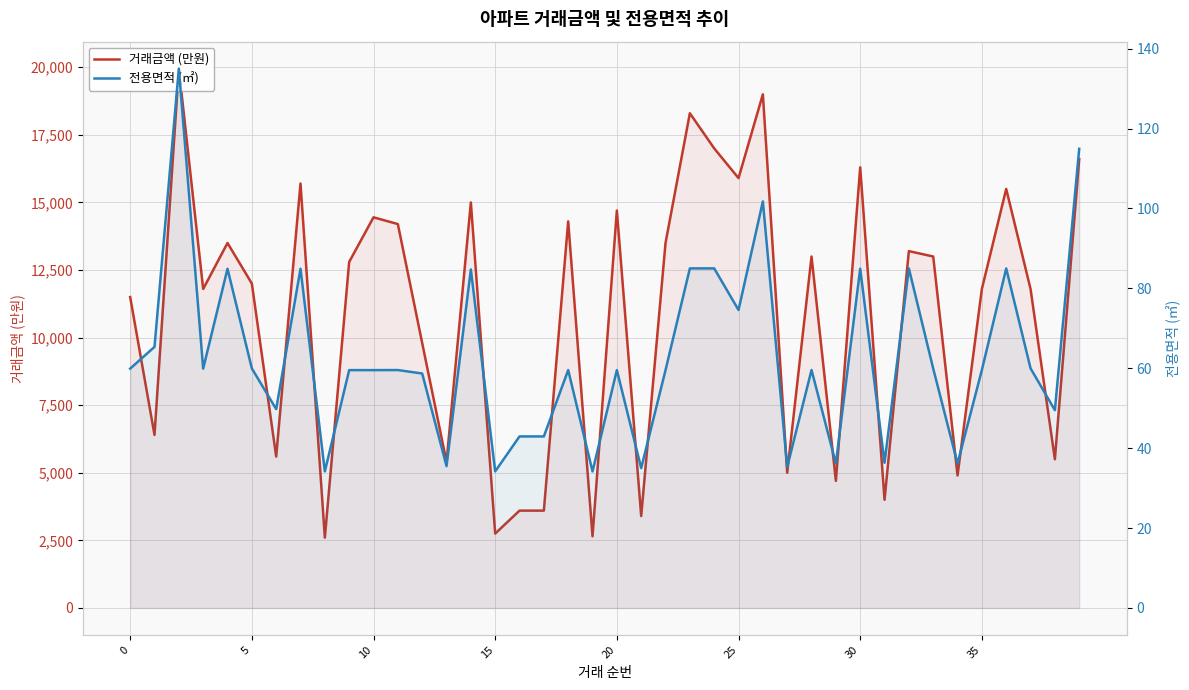

List the series in order of their peak value, highest first.

거래금액 (만원), 전용면적 (㎡)